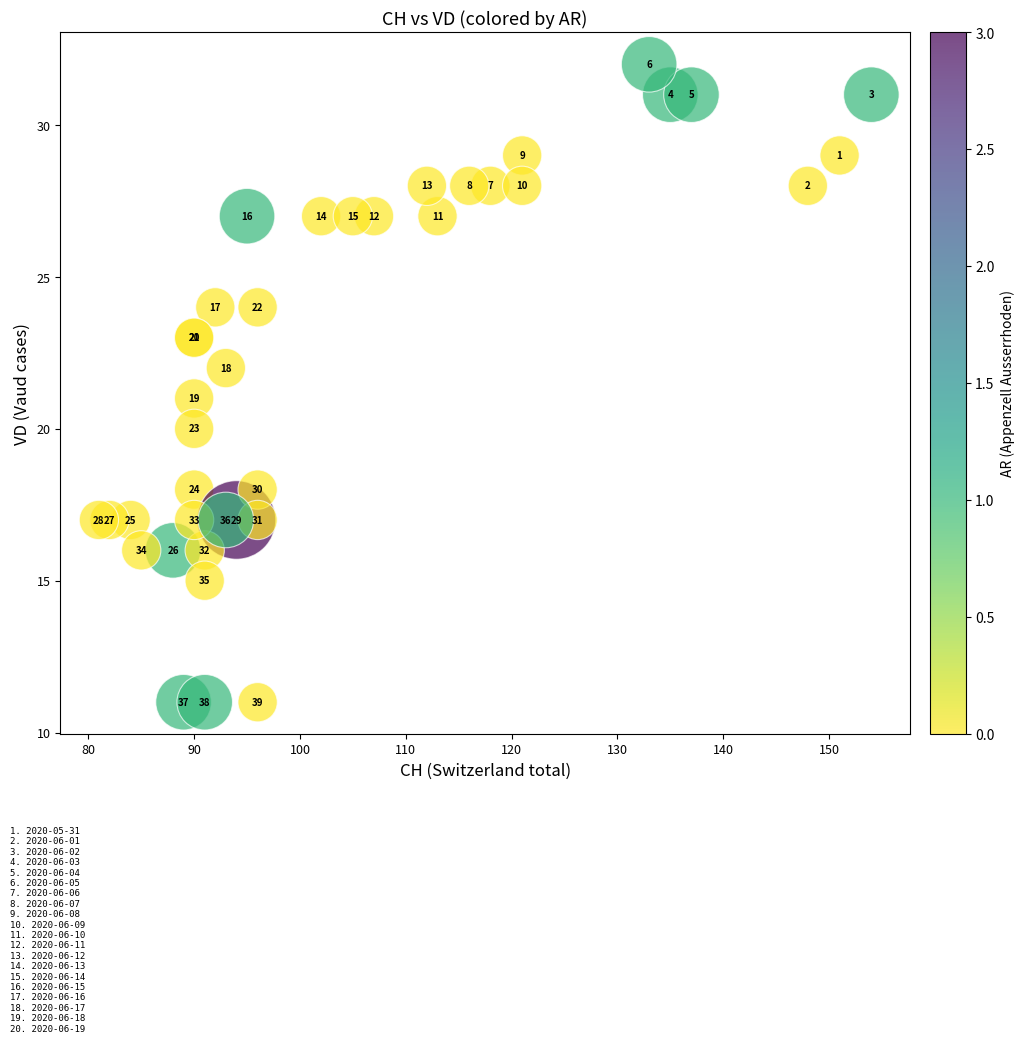

What Y value in the scatter plot is closest to 21?

21